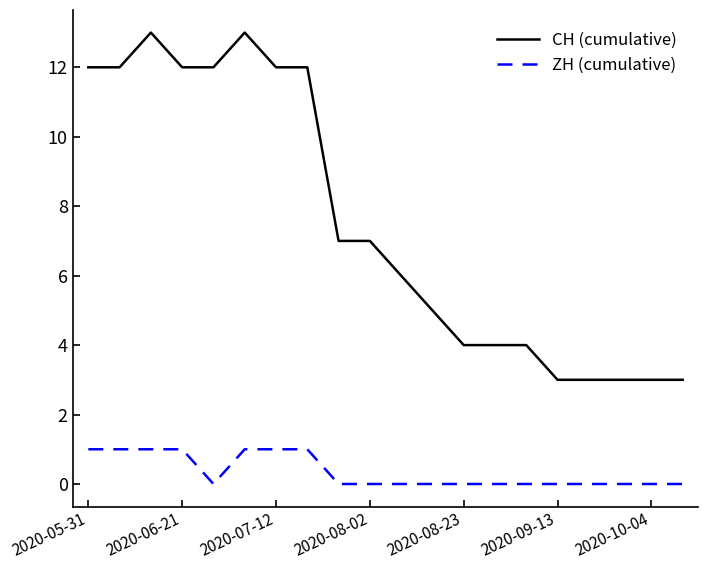

What is the maximum value for CH (cumulative)?

13